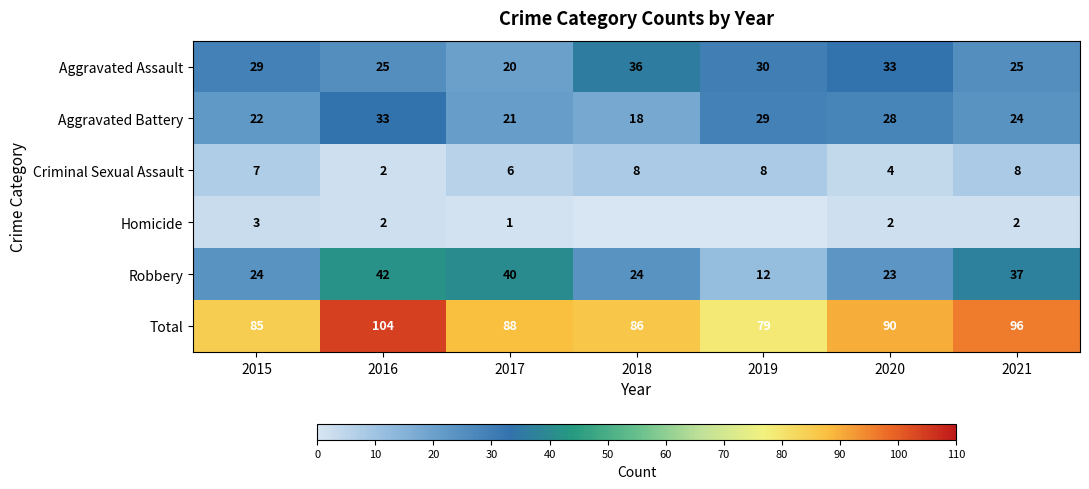

What is the average value of the Robbery series?

29